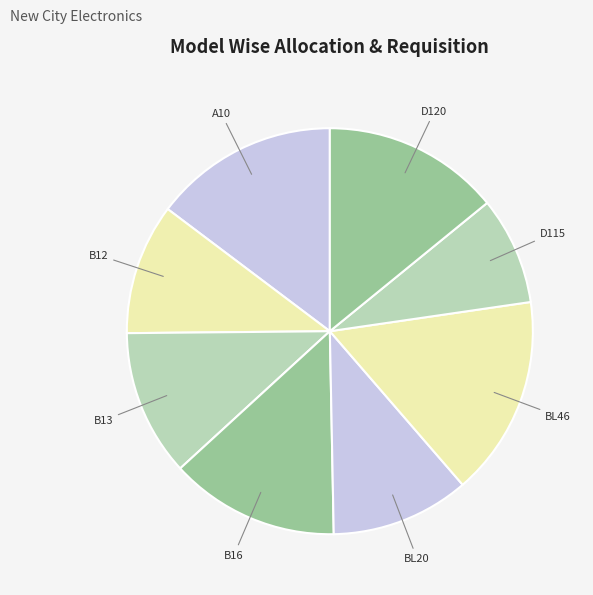

Is BL46 the majority of the pie?

No